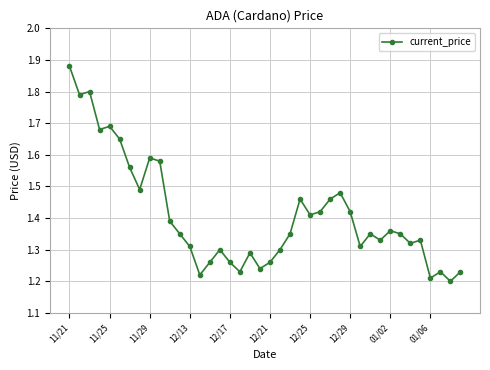

True or false: the data has more than 2 interior local peaks.

True